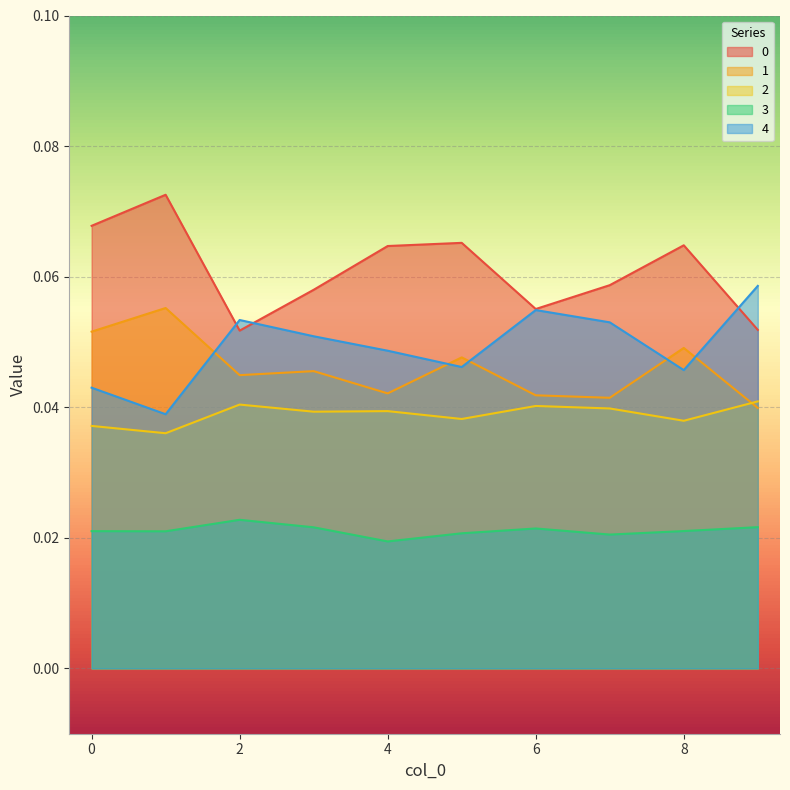

The value of 3 at 0 is 0.0. True or false?

True